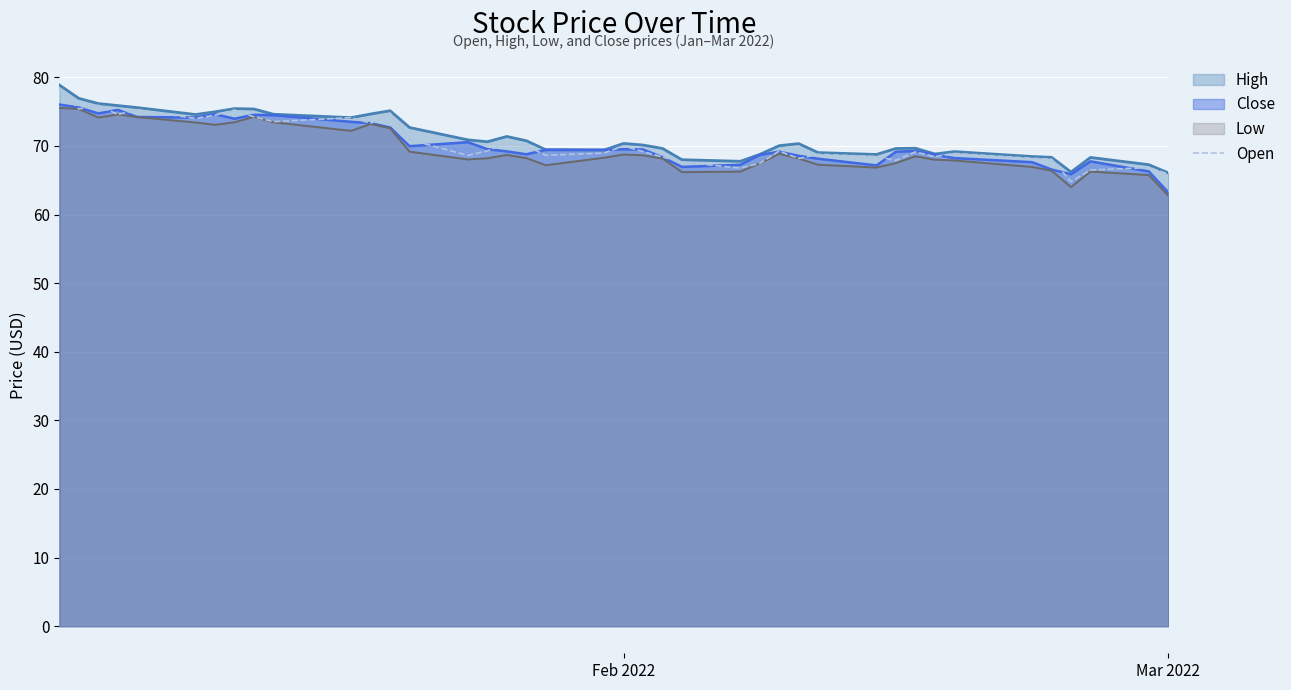

What is the lowest value of the Close series?

63.2